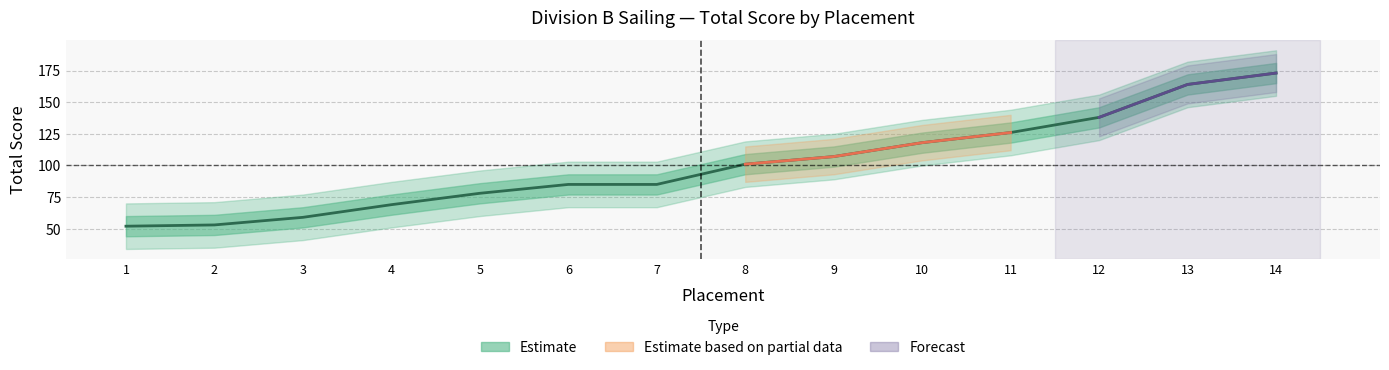

Which has a higher value, 10 or 12?

12